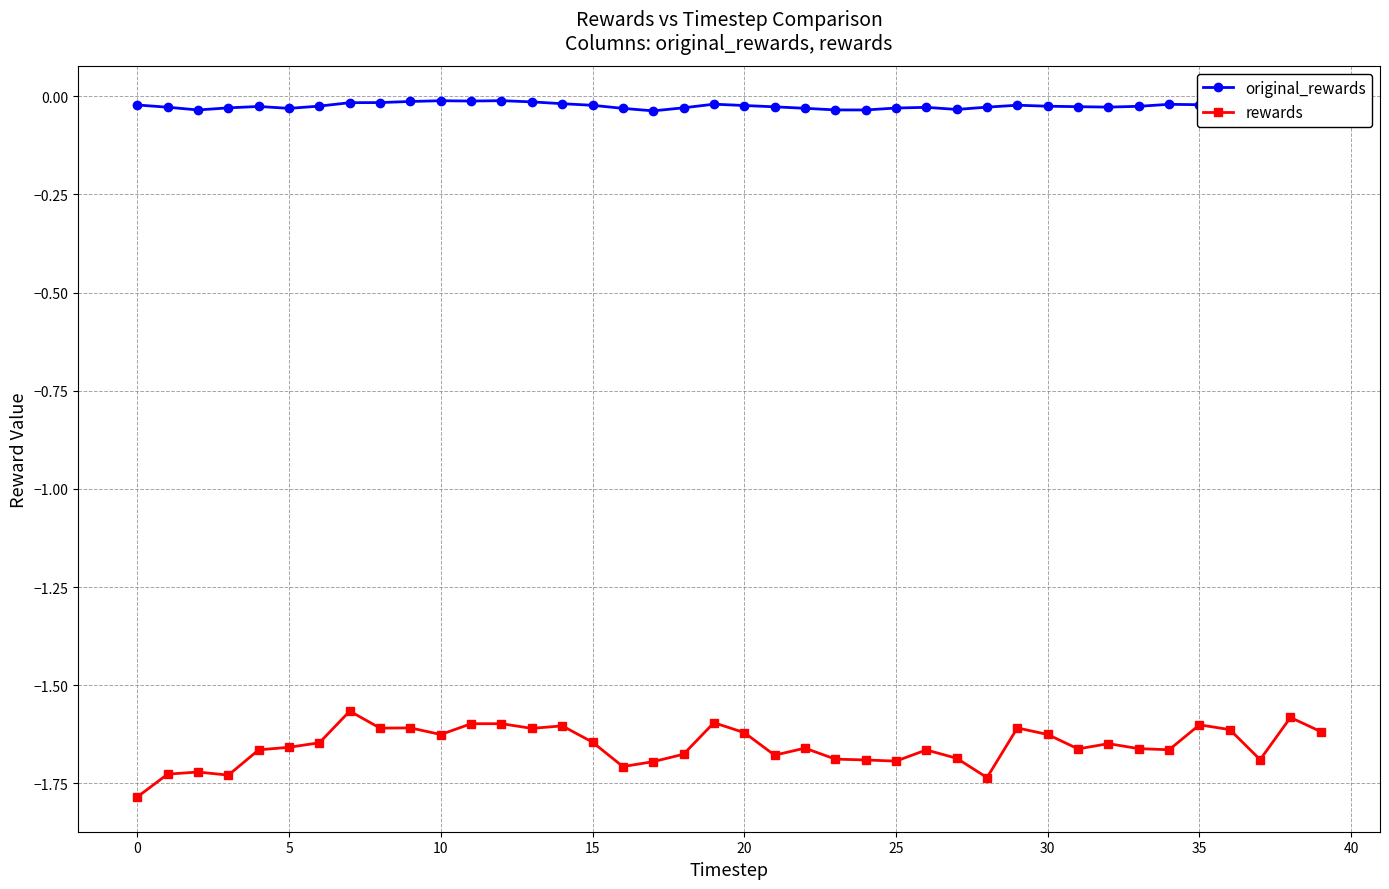

Which series has the largest total across all categories?

original_rewards